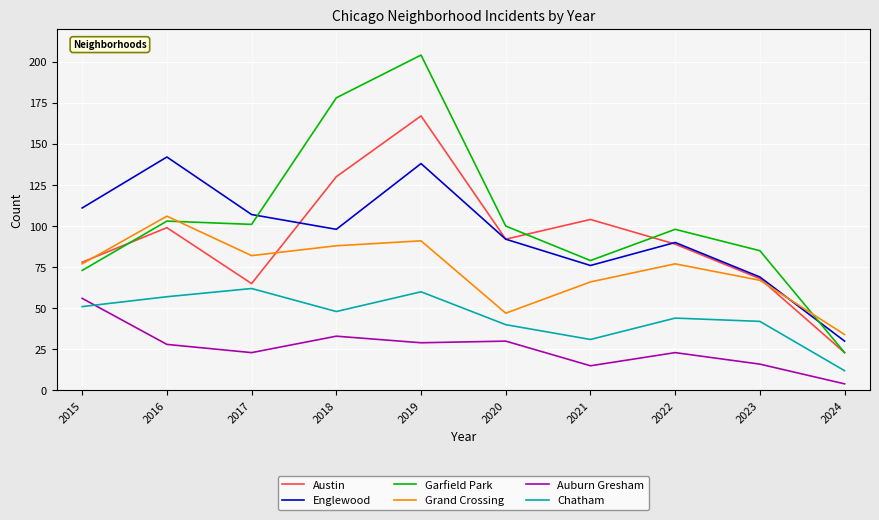

Does the chart have visible grid lines?

Yes